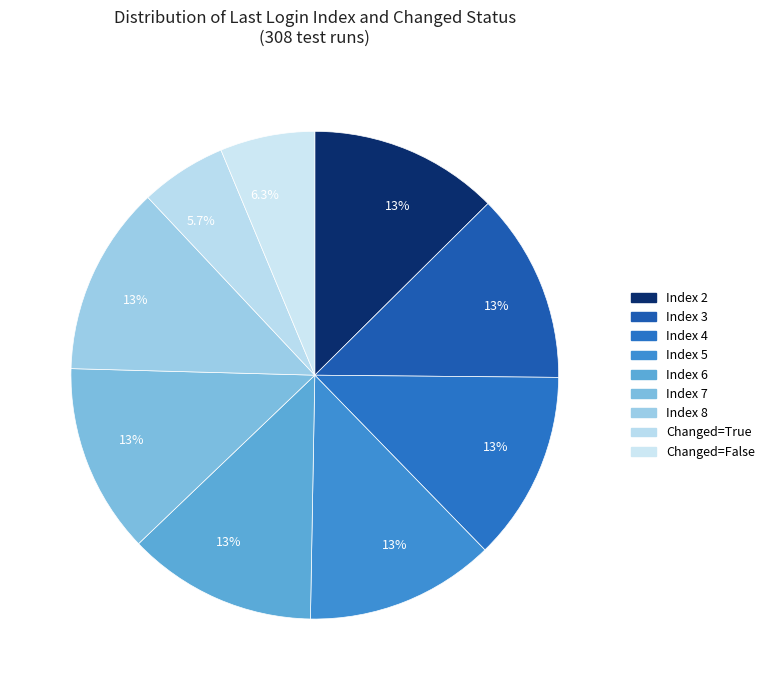

How many slices are in this pie chart?

9